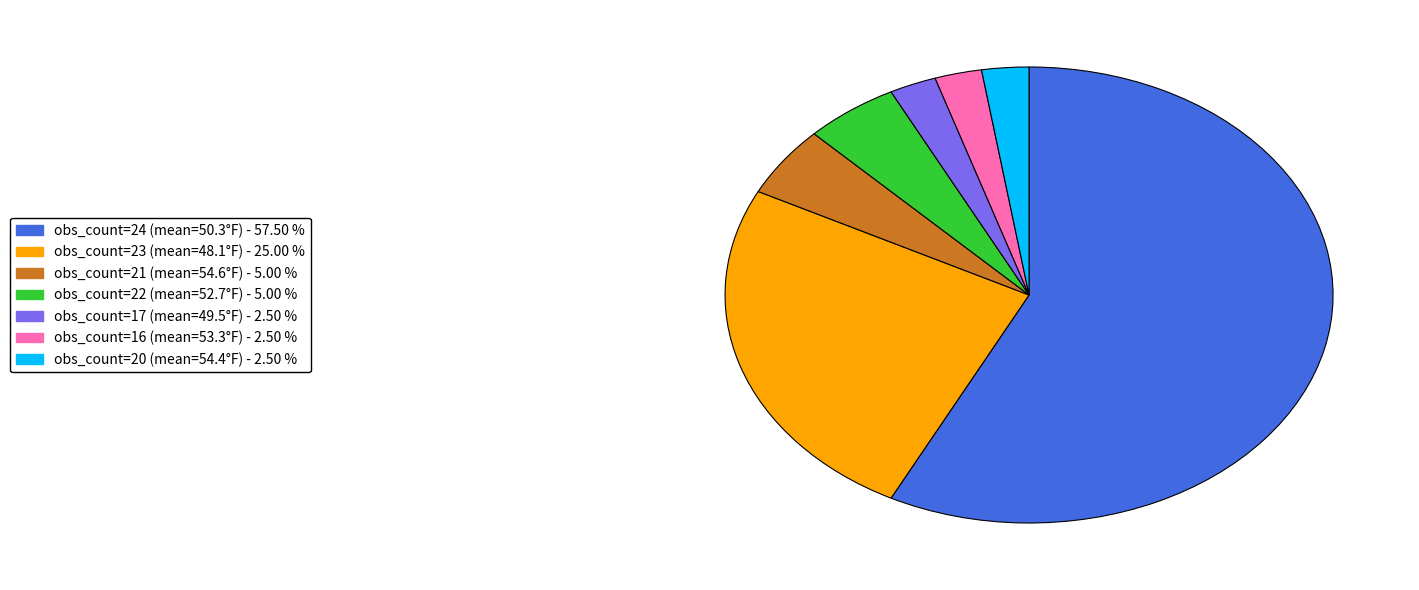

Is there any slice that represents more than half of the pie?

Yes